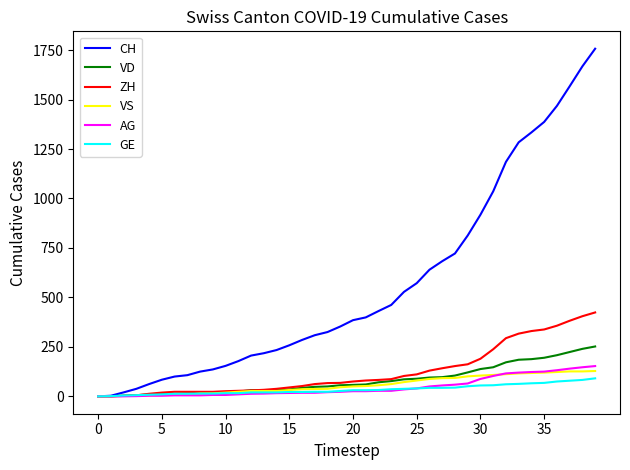

What is the greatest value displayed?

1757